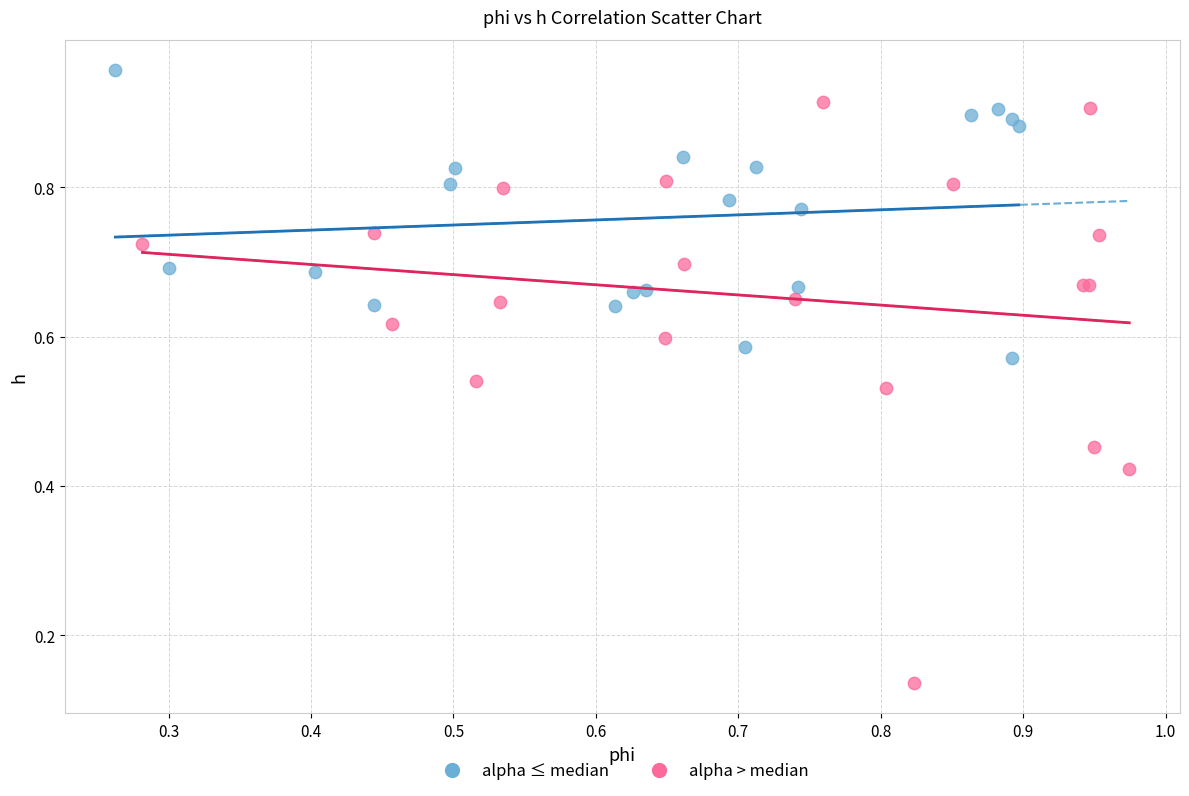

Which series has the widest spread of Y values?

alpha > median